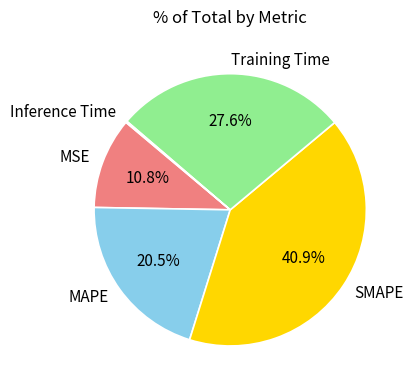

Which has a higher value, SMAPE or MAPE?

SMAPE